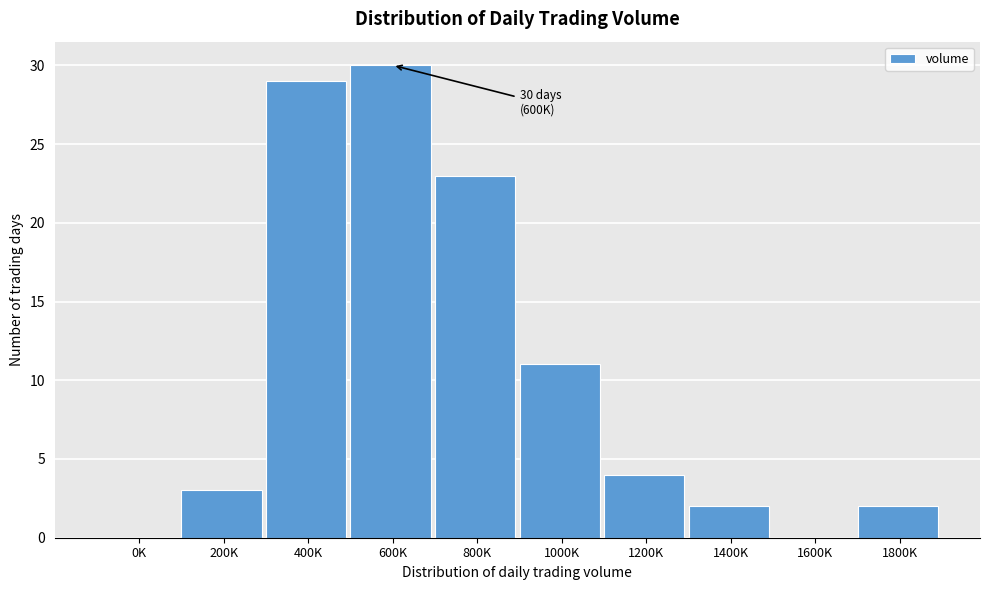

Reading left to right, transcribe all the data shown in this chart.

0K=0	200K=3	400K=29	600K=30	800K=23	1000K=11	1200K=4	1400K=2	1600K=0	1800K=2